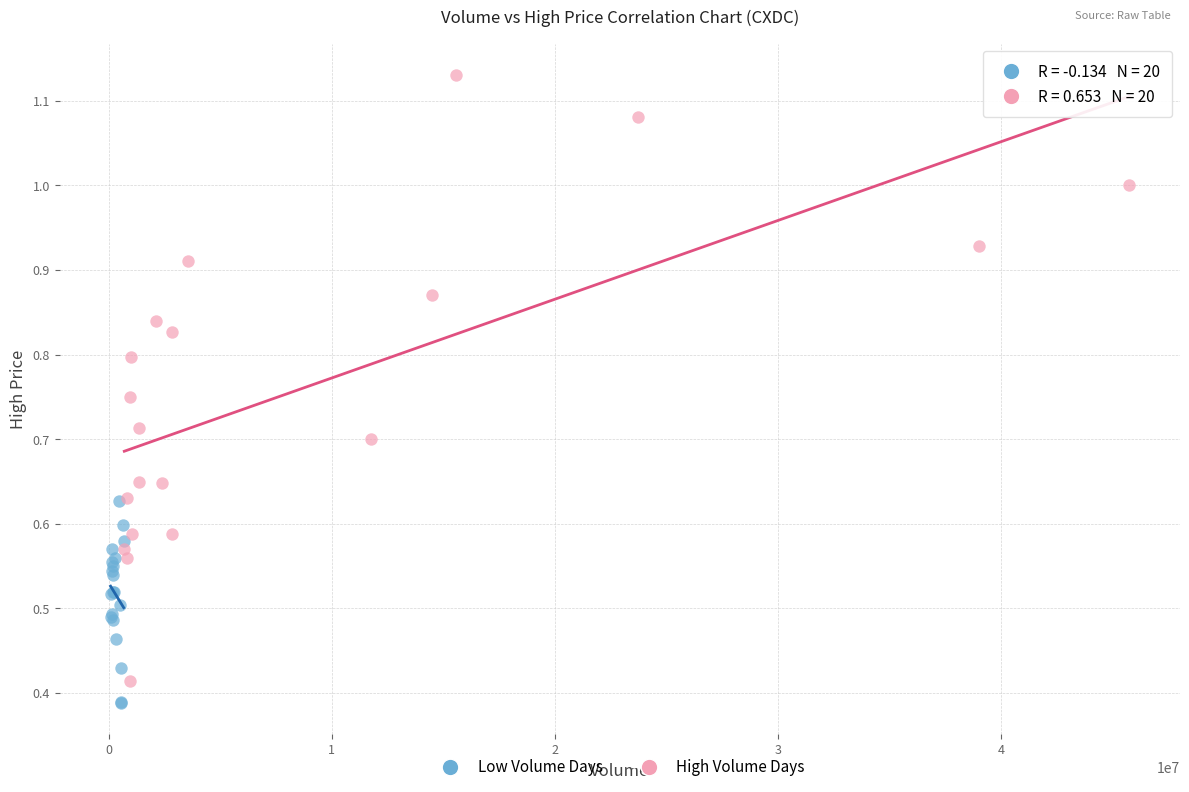

Which series has the widest spread of Y values?

High Volume Days